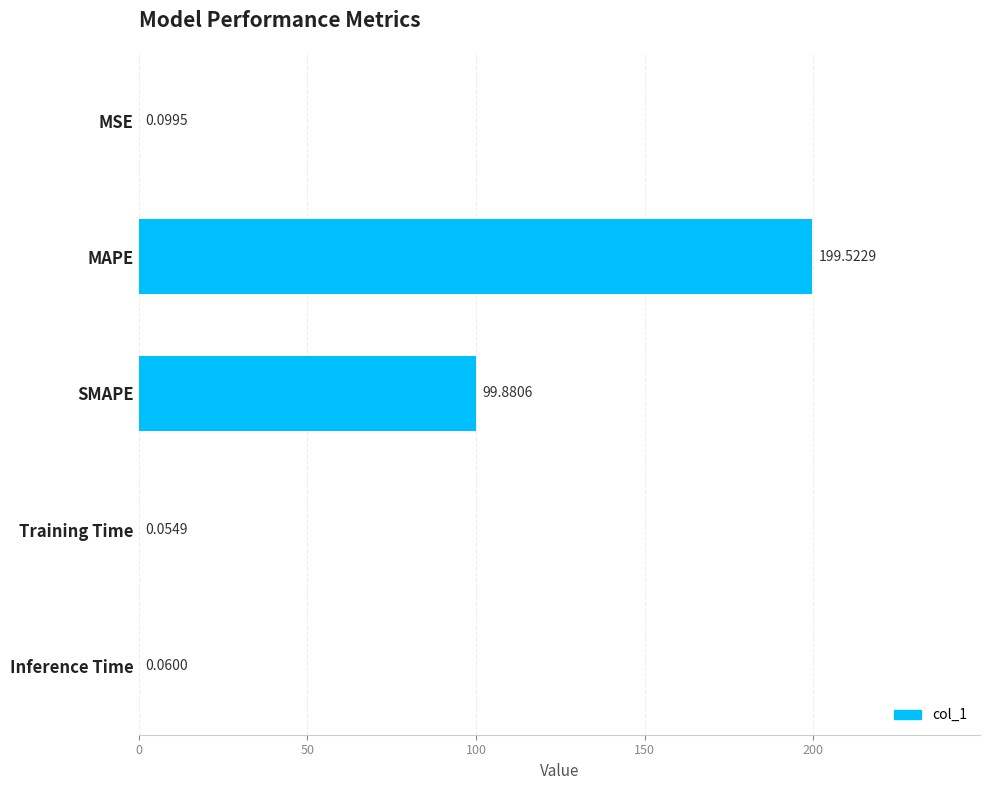

At which label is the value closest to 99?

SMAPE